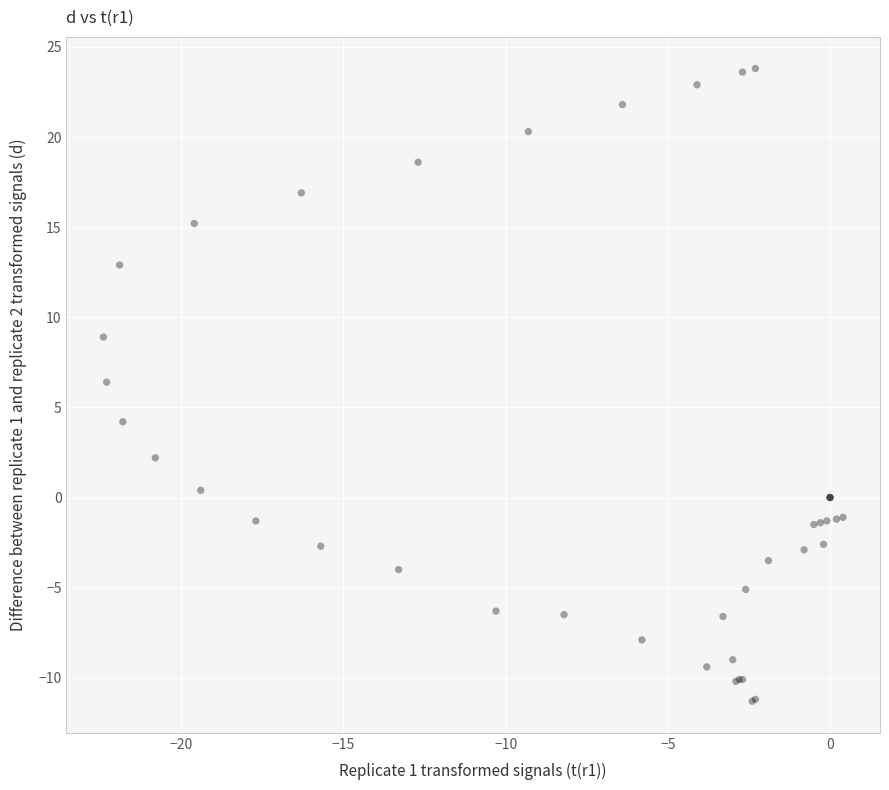

What Y value in the scatter plot is closest to 6?

6.4